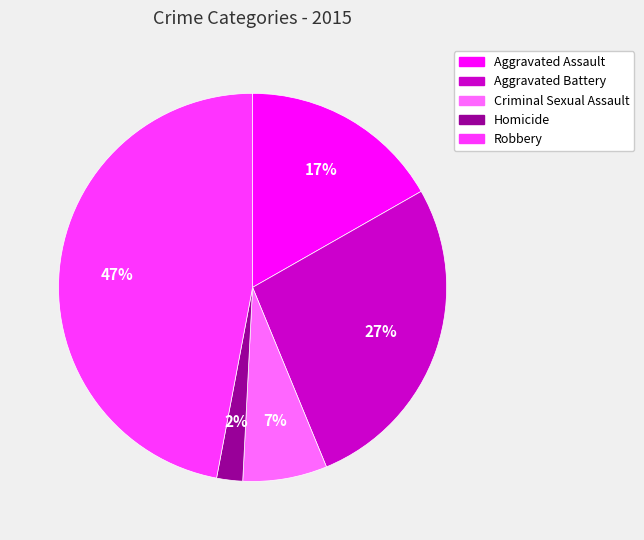

Is it true that Criminal Sexual Assault is 1% of the pie?

False